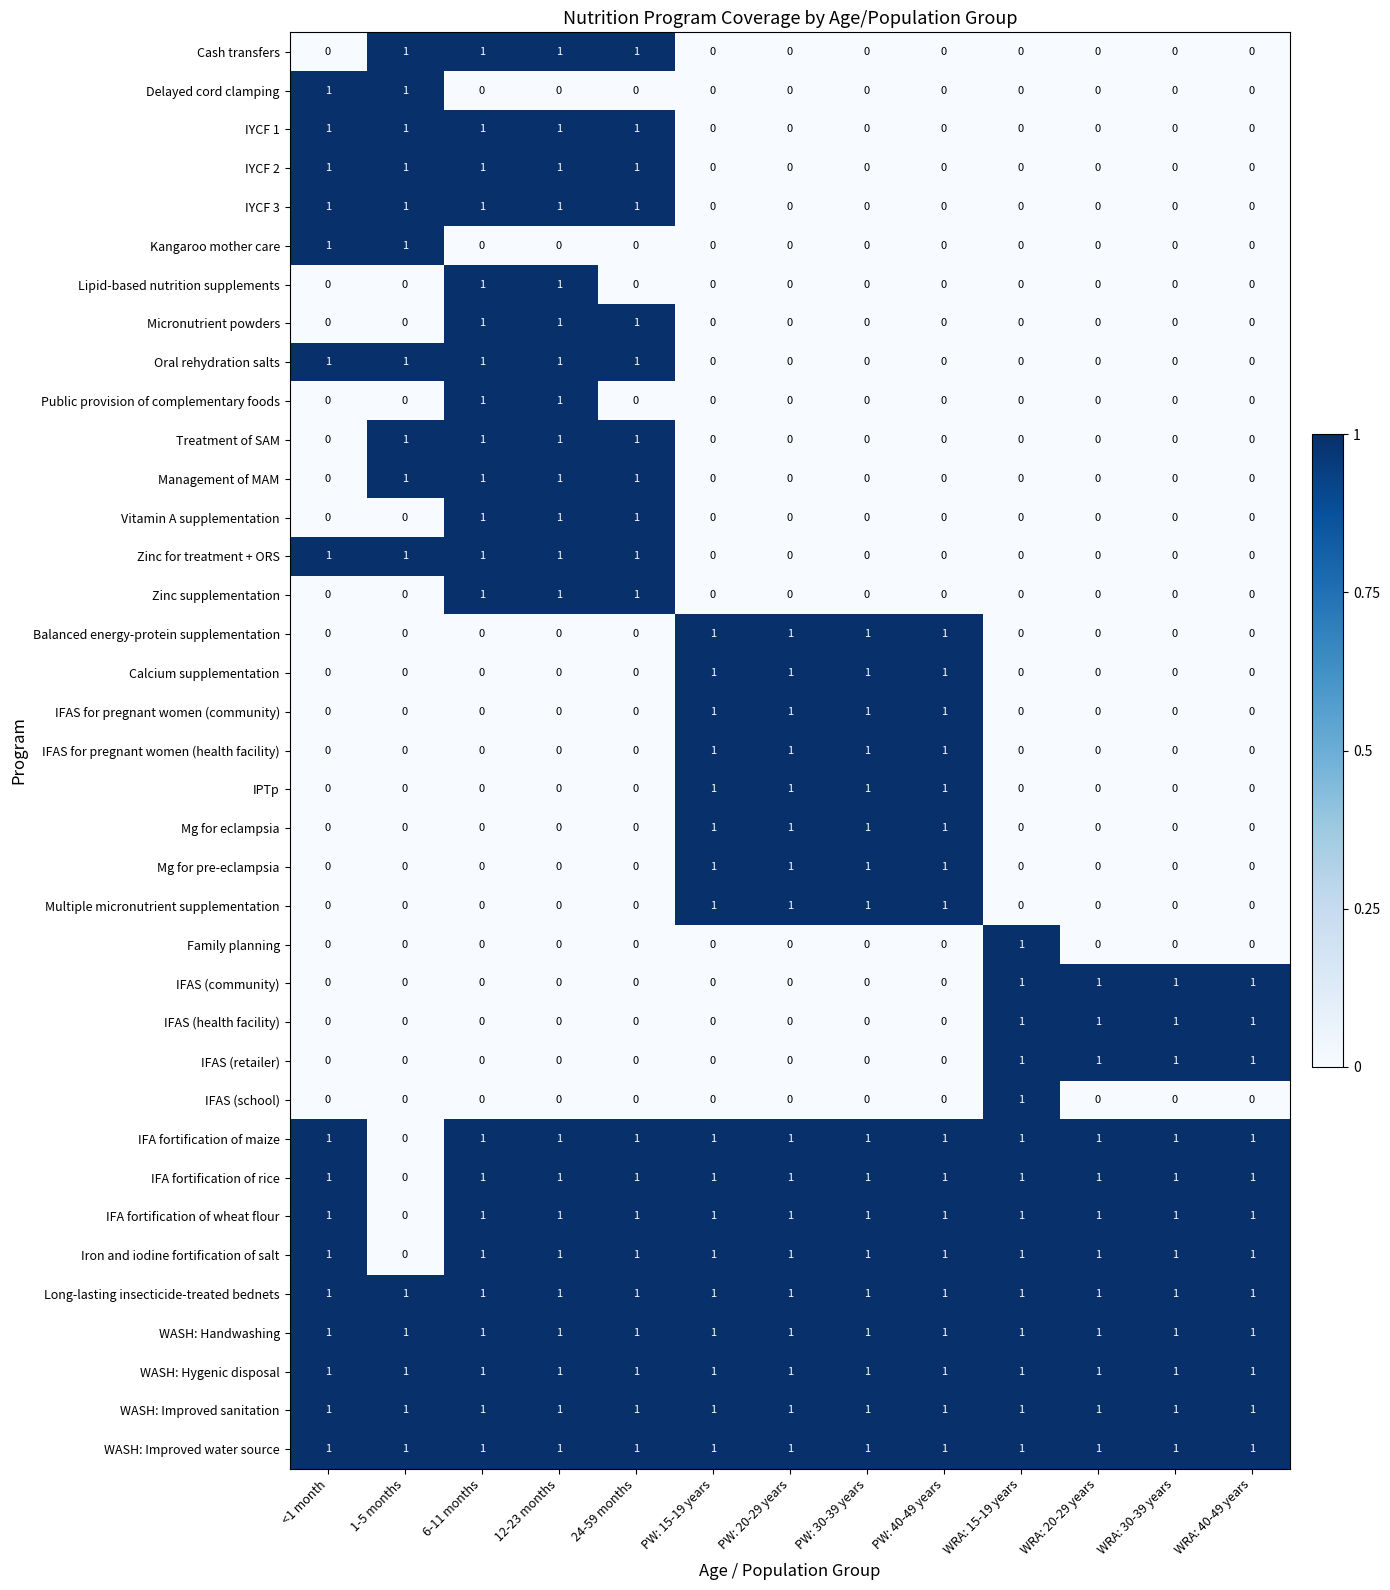

What is the total value across all series at 24-59 months?

20